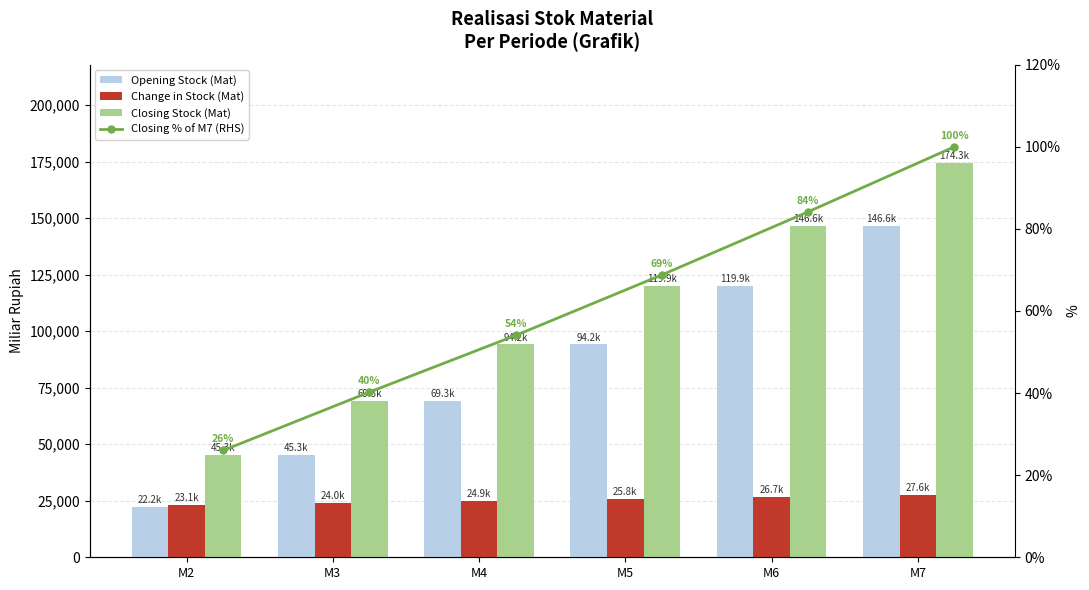

How many values in the Closing % of M7 (RHS) series exceed 68?

3